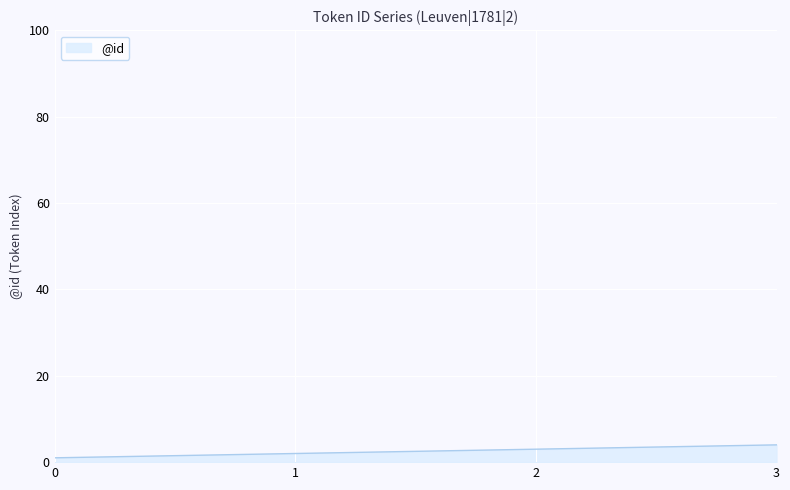

Reading left to right, transcribe all the data shown in this chart.

1	2	3	4